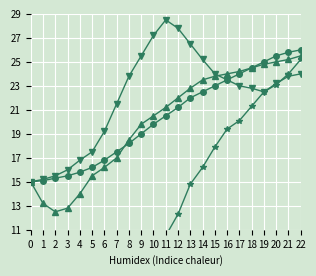

At which category is the sum across all series the highest?

22